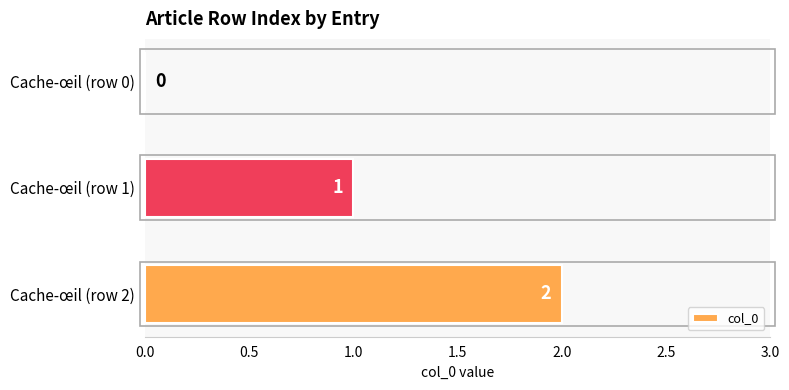

Where is the data nearest to the value 1?

Cache-œil (row 1)